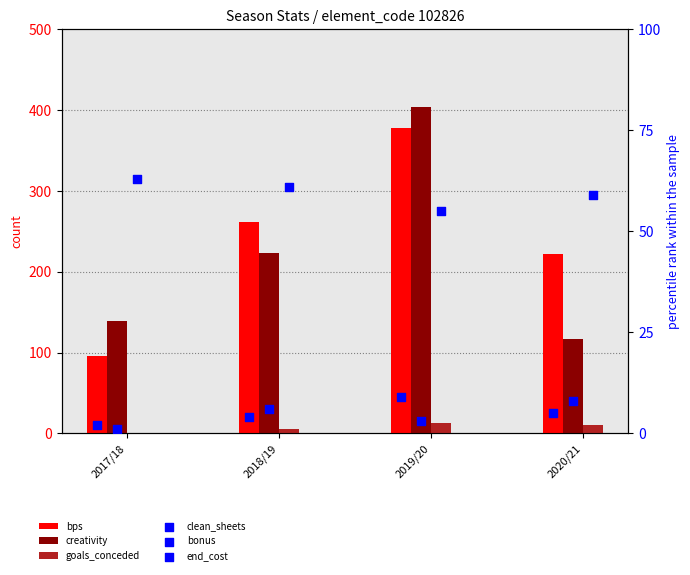

Is the value of bps at 2017/18 greater than the value of end_cost at 2018/19?

Yes